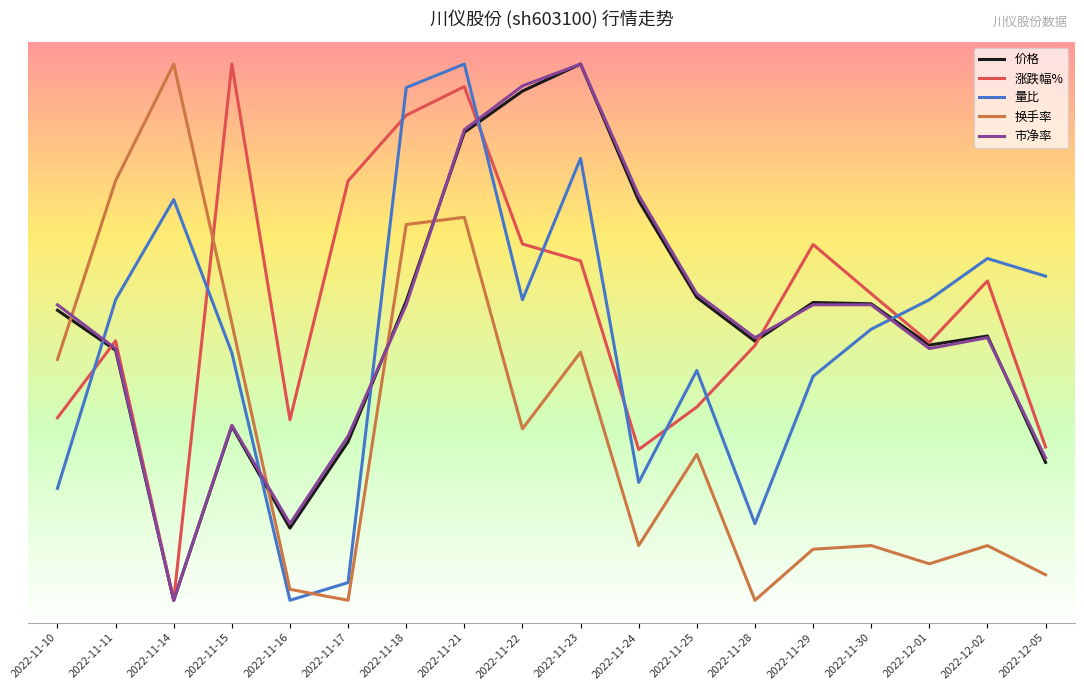

True or false: 换手率 has more than 0 points higher than both neighbors.

True